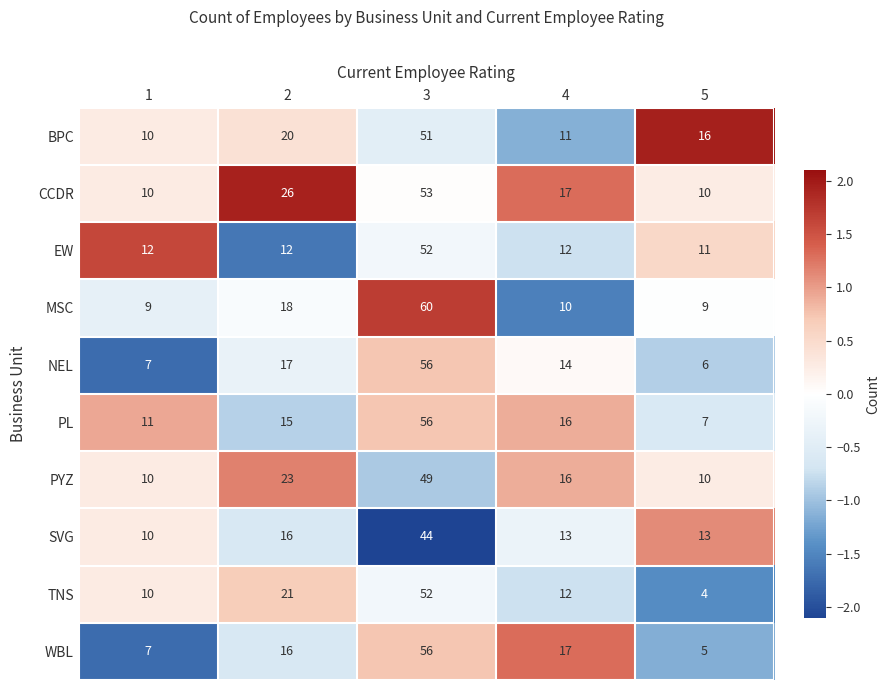

What is the difference between the maximum and minimum values in the EW series?

41